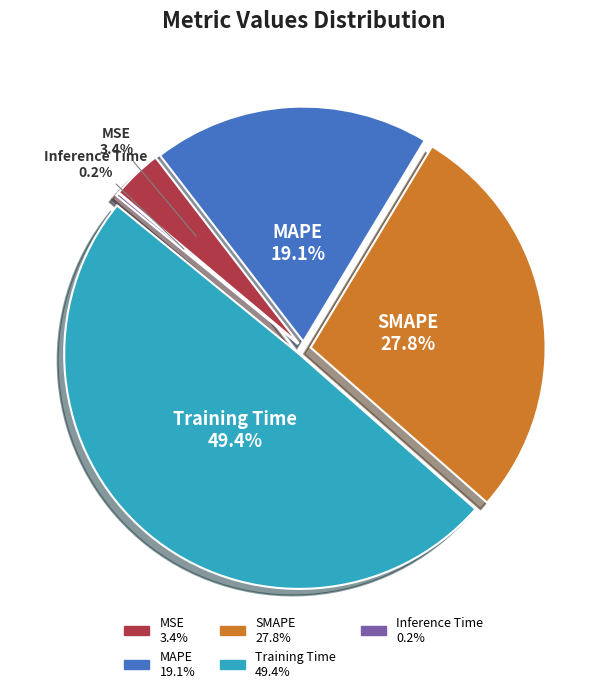

The MAPE slice represents 5% of the pie. True or false?

False